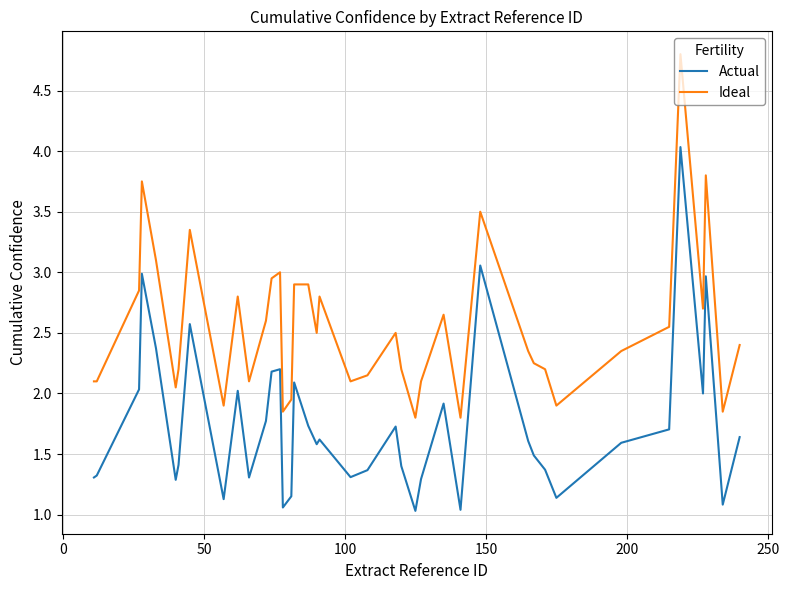

List the series in order of their overall mean, lowest first.

Actual, Ideal